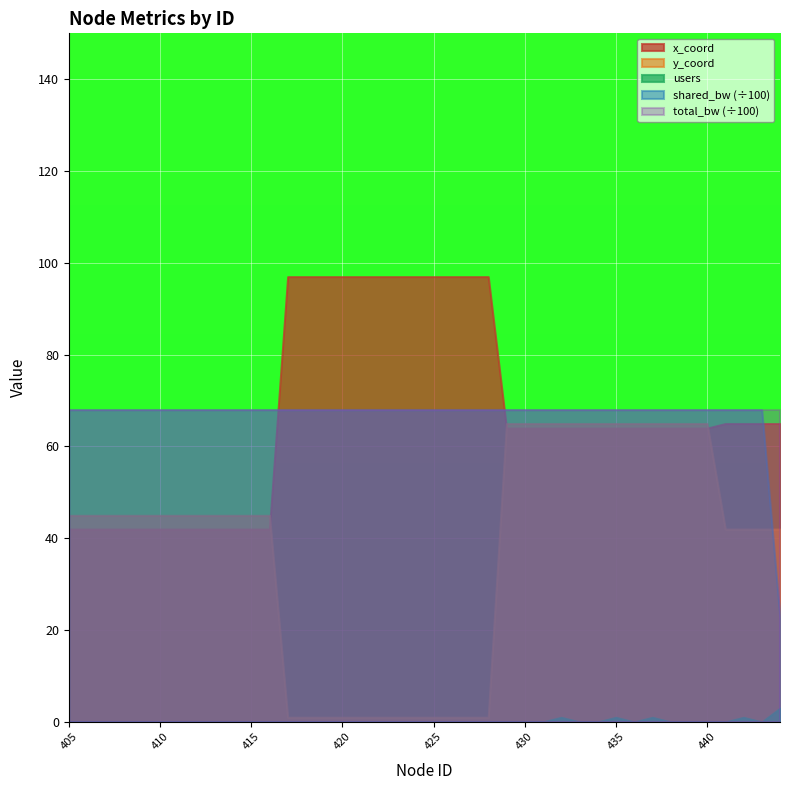

What is the value of the shared_bw point at the 8th from the left?

6800